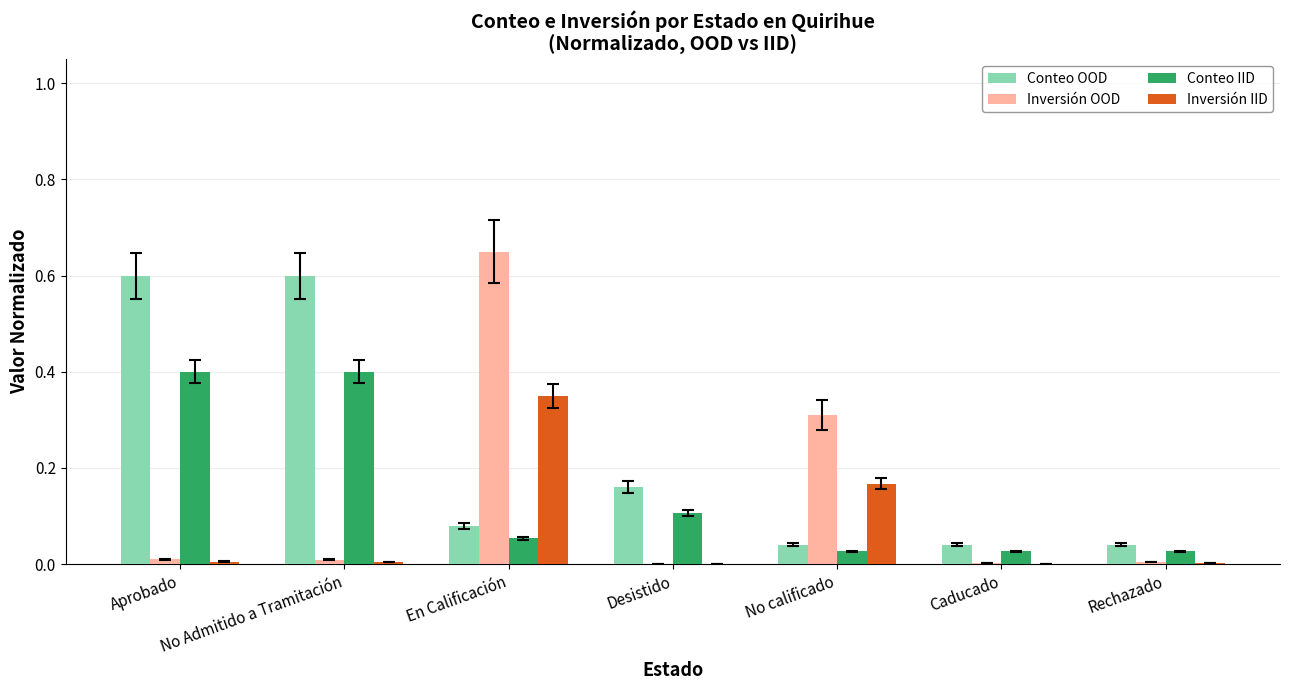

Which series has the largest total across all categories?

Conteo OOD